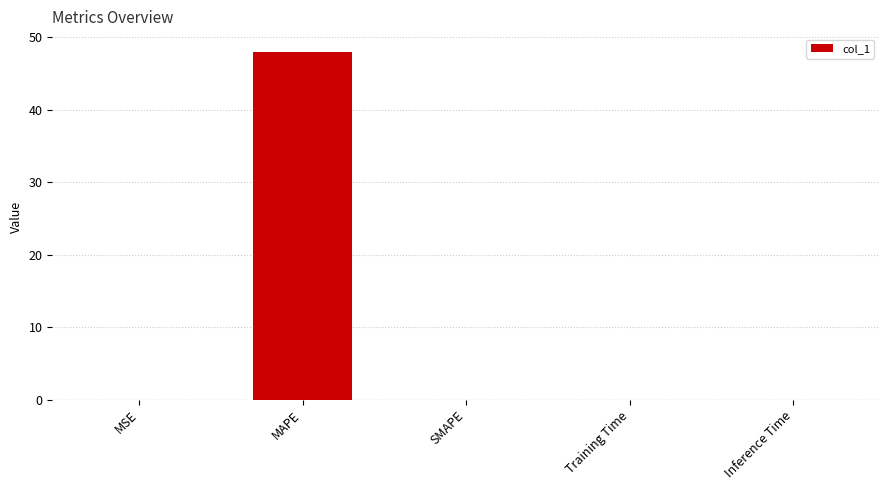

The value at MAPE is 69.5. True or false?

False